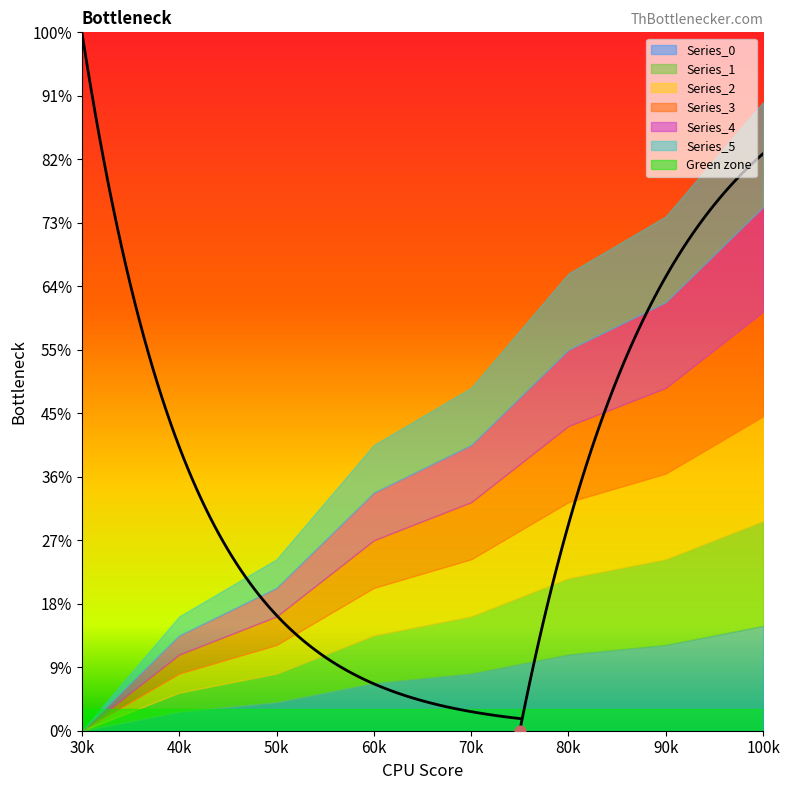

At how many categories does at least one series exceed 0?

7